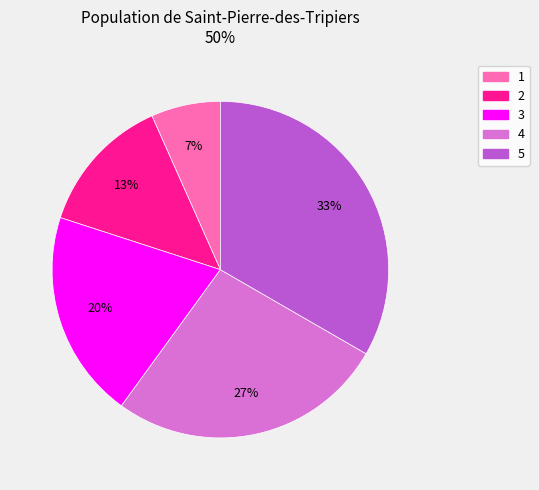

Is there any slice that represents more than half of the pie?

No